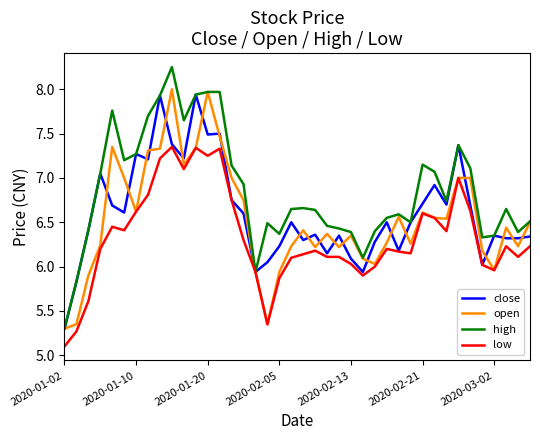

What is the minimum value for low?

5.1